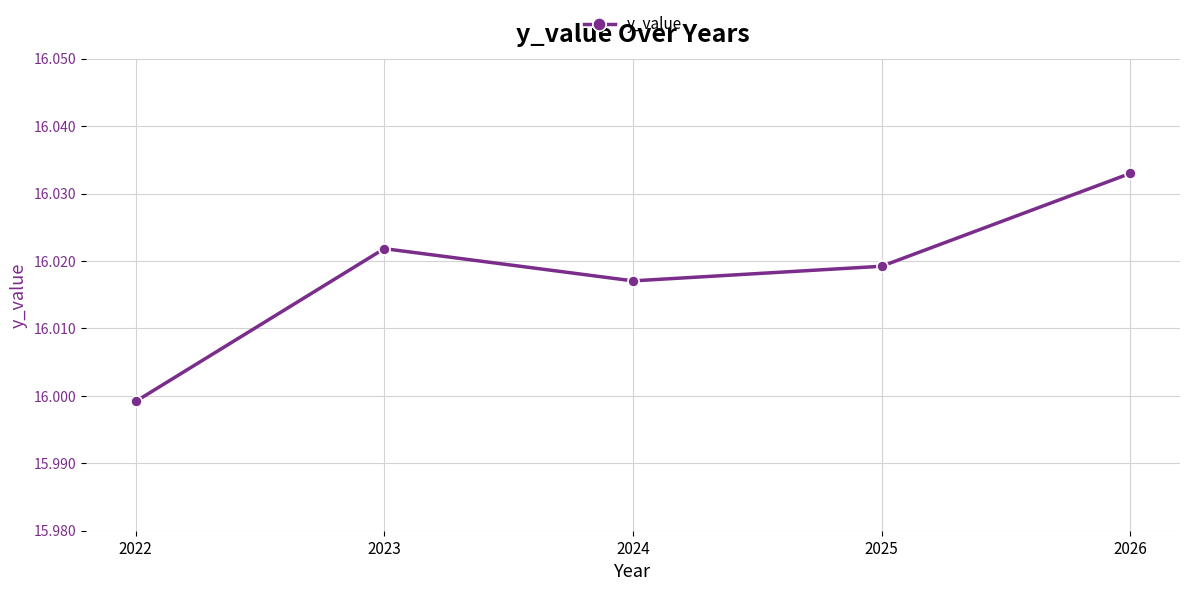

How many series are shown in this chart?

1